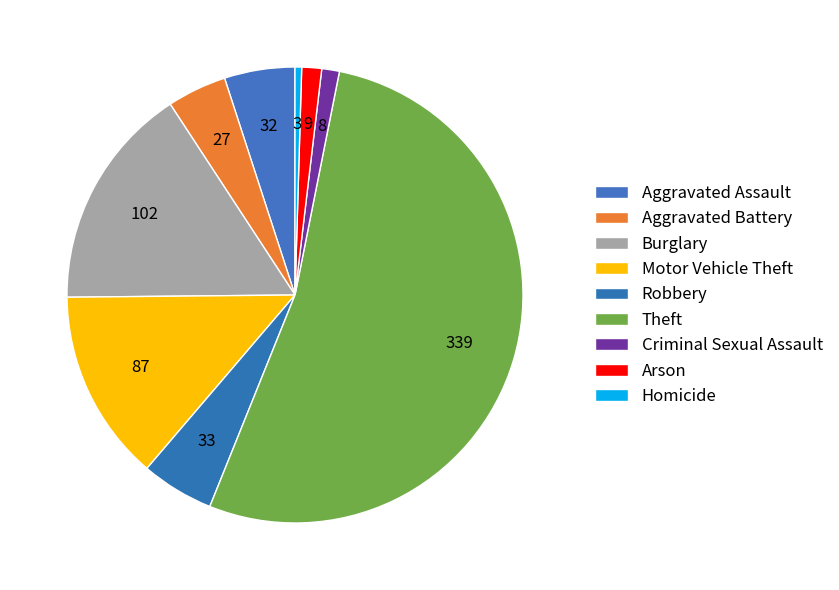

What percentage is the Motor Vehicle Theft slice, to the nearest percent?

14%